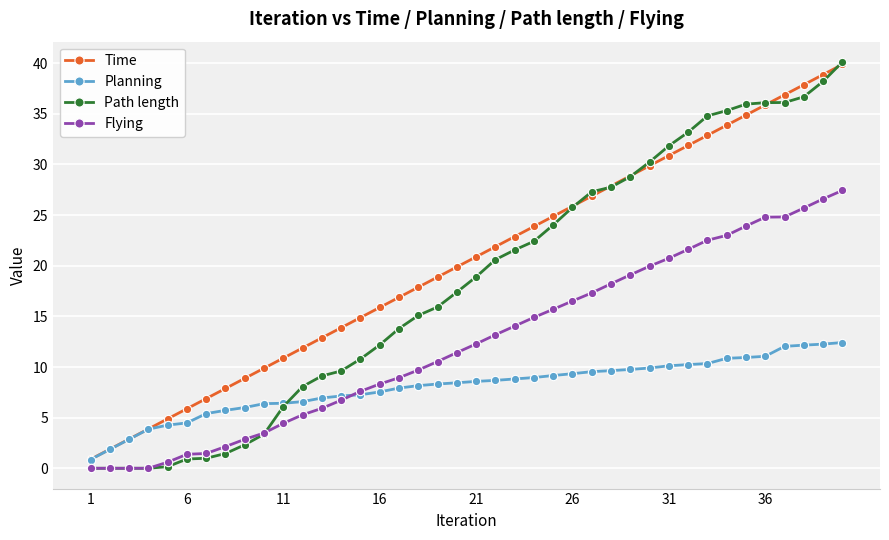

What is the average value of the Planning series?

8.0